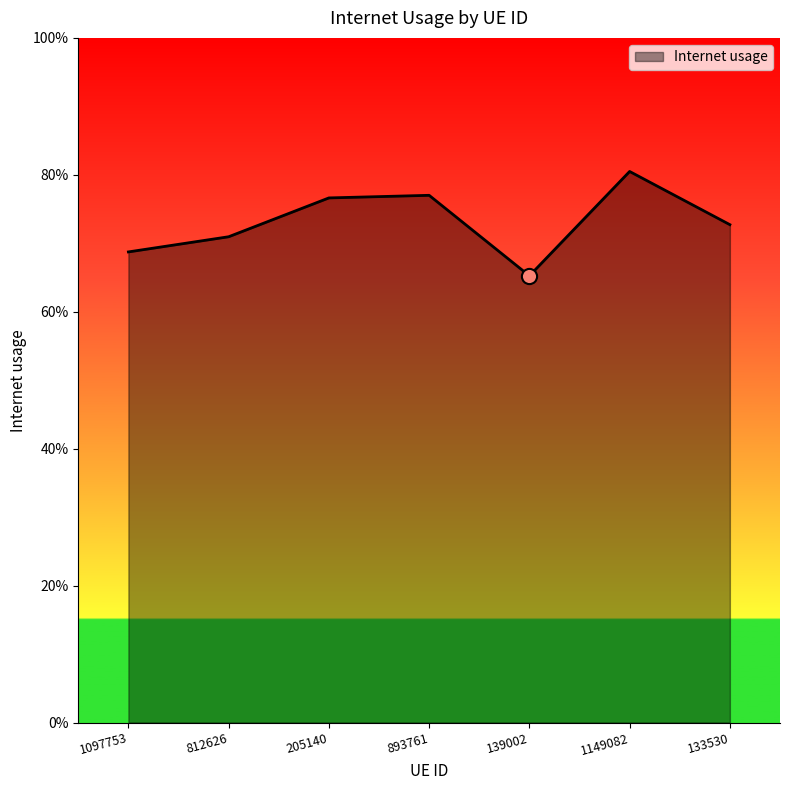

What is the change in value from 812626 to 139002?

-0.1